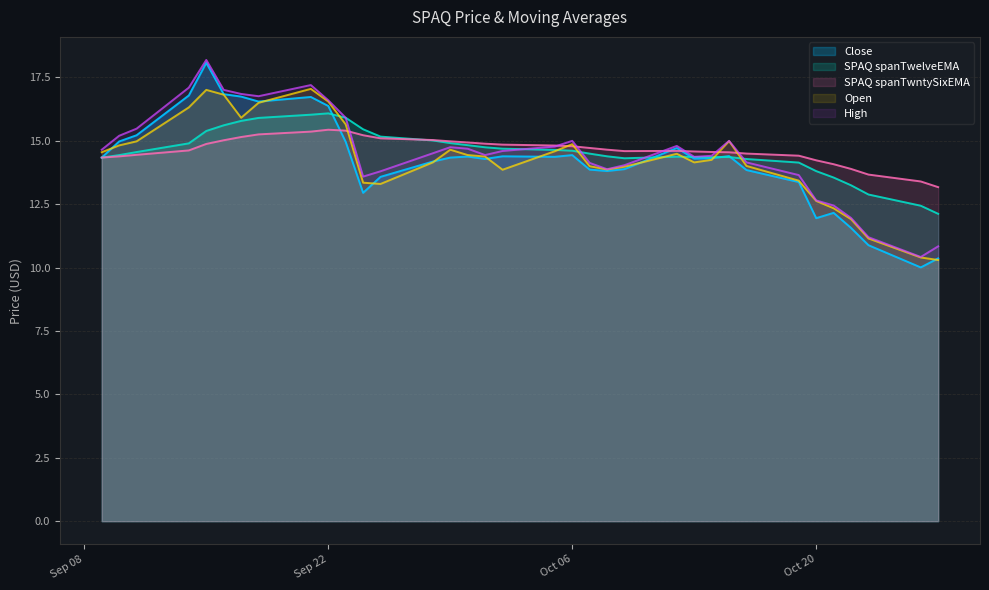

What position from the right is 2020-09-10?

34